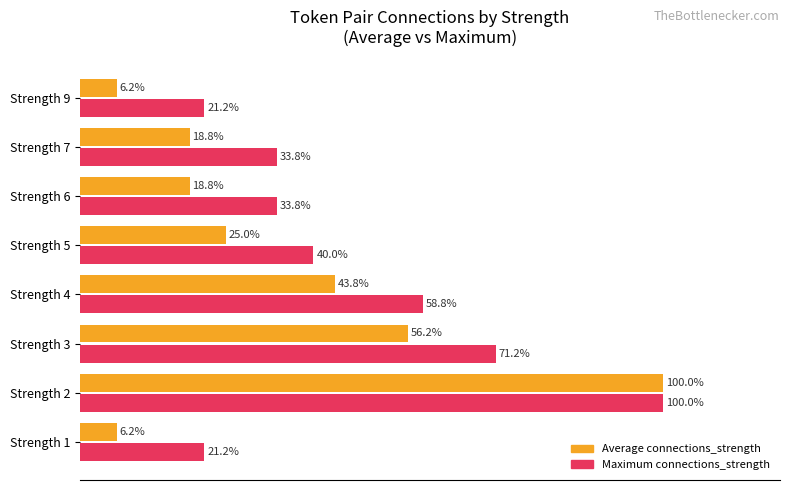

Which category has the highest value in the Maximum connections_strength series?

Strength 2